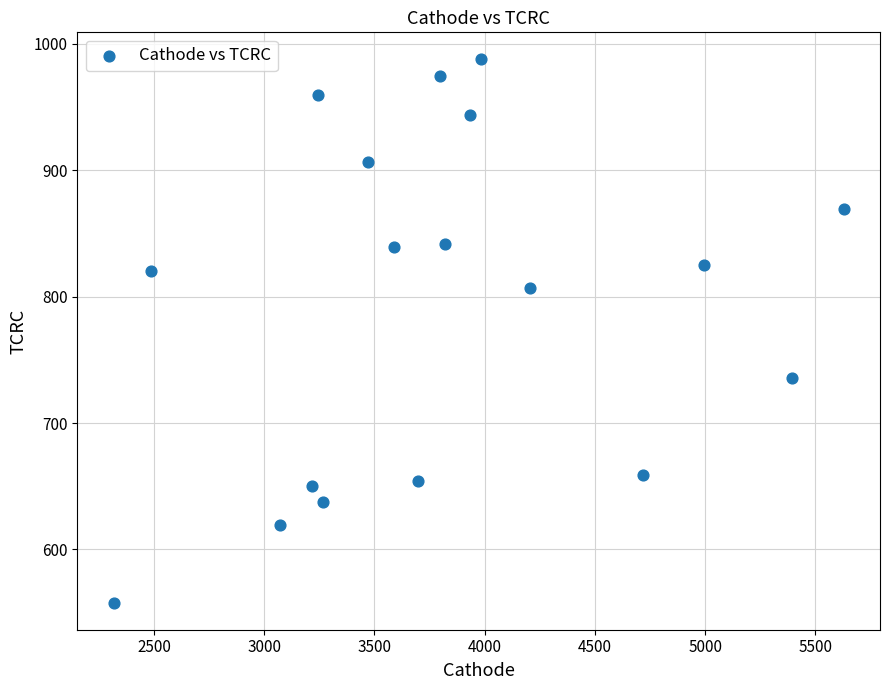

What is the range of Y values (max minus min)?

429.5